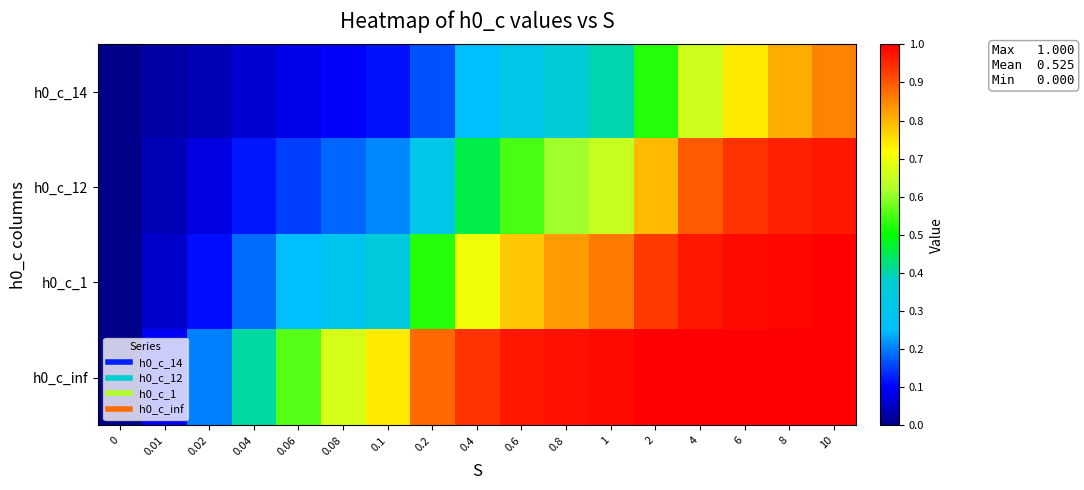

Reading left to right, extract all data points from this chart.

row_0: 0=0.0	0.01=0.0	0.02=0.0	0.04=0.1	0.06=0.1	0.08=0.1	0.1=0.1	0.2=0.2	0.4=0.2	0.6=0.3	0.8=0.4	1=0.4	2=0.5	4=0.7	6=0.7	8=0.8	10=0.9
row_1: 0=0.0	0.01=0.0	0.02=0.1	0.04=0.1	0.06=0.1	0.08=0.2	0.1=0.2	0.2=0.3	0.4=0.5	0.6=0.6	0.8=0.6	1=0.7	2=0.8	4=0.9	6=0.9	8=1.0	10=1.0
row_2: 0=0.0	0.01=0.1	0.02=0.1	0.04=0.2	0.06=0.2	0.08=0.3	0.1=0.3	0.2=0.5	0.4=0.7	0.6=0.8	0.8=0.8	1=0.9	2=0.9	4=1.0	6=1.0	8=1.0	10=1.0
row_3: 0=0.0	0.01=0.1	0.02=0.2	0.04=0.4	0.06=0.6	0.08=0.7	0.1=0.7	0.2=0.9	0.4=0.9	0.6=1.0	0.8=1.0	1=1.0	2=1.0	4=1.0	6=1.0	8=1.0	10=1.0